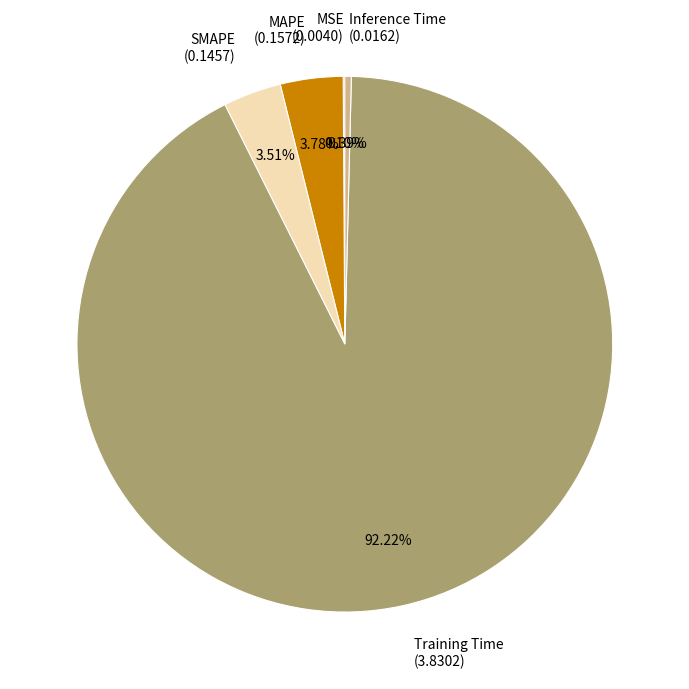

Is there any slice that represents more than half of the pie?

Yes